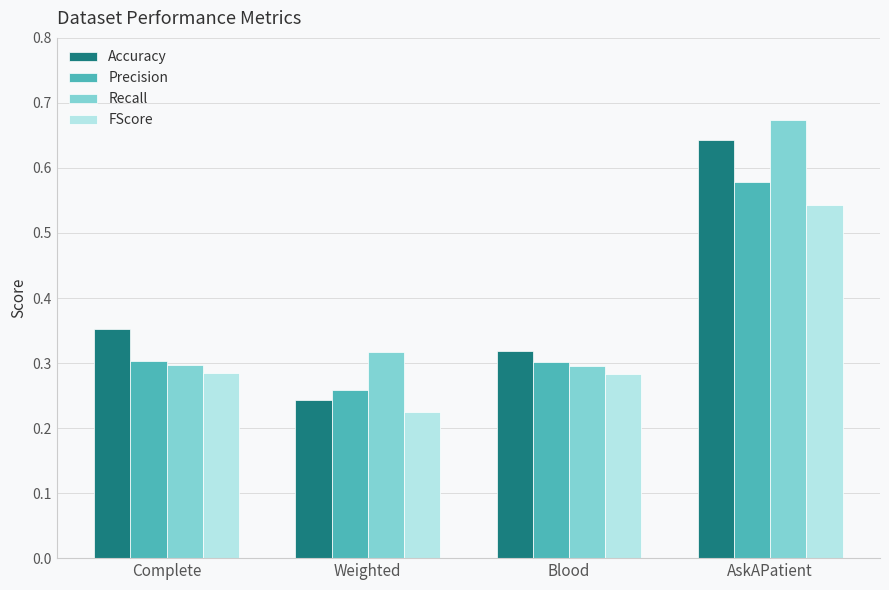

Is it true that Precision equals 0.3 at Weighted?

True